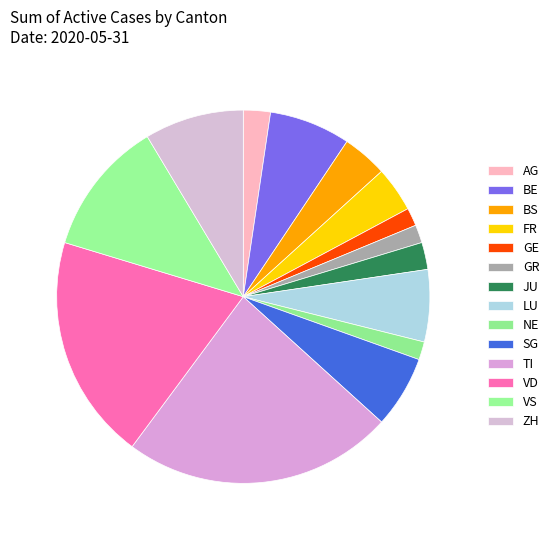

Does any single category account for the majority?

No